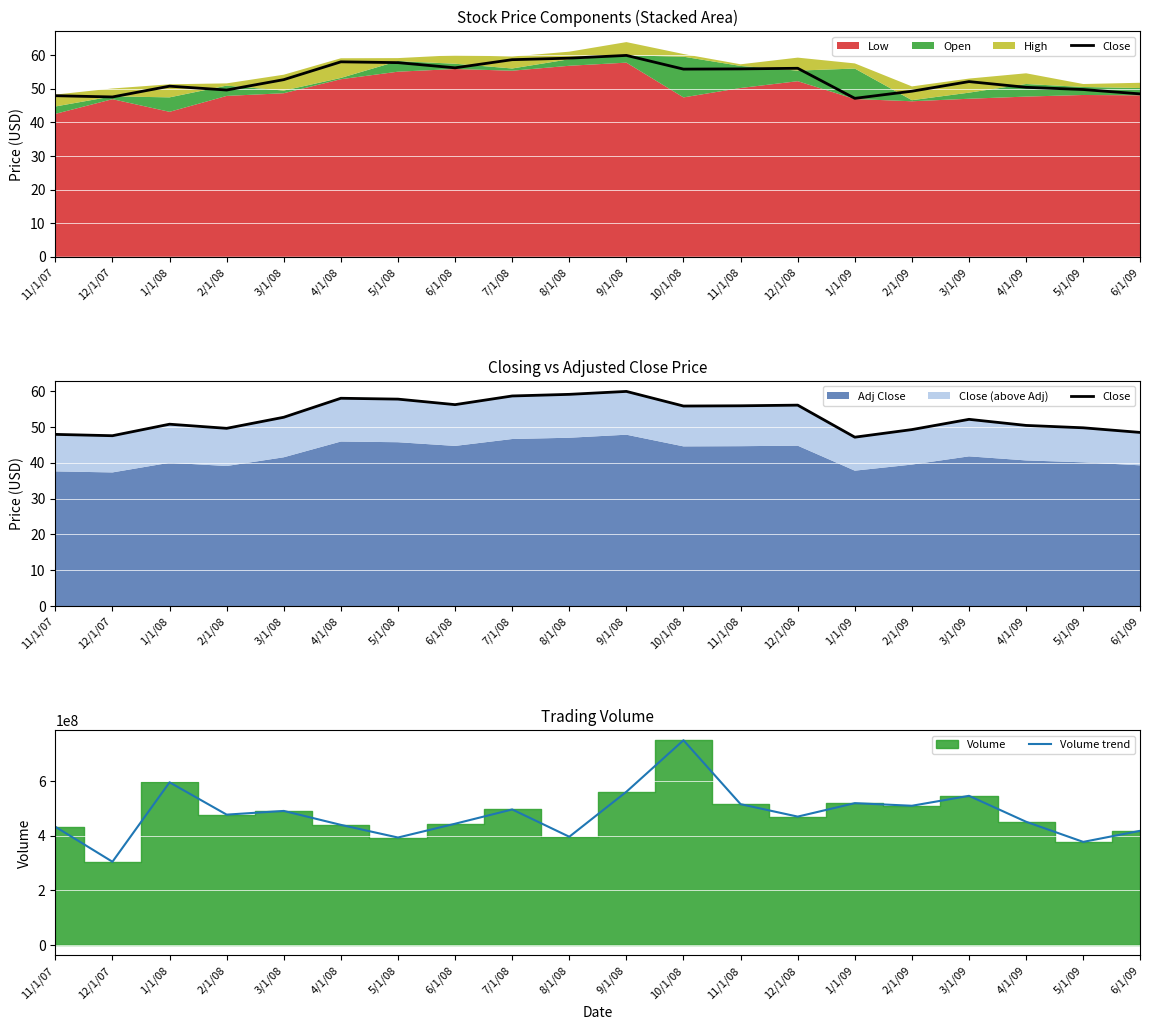

True or false: Volume trend and Close intersect in this chart.

False